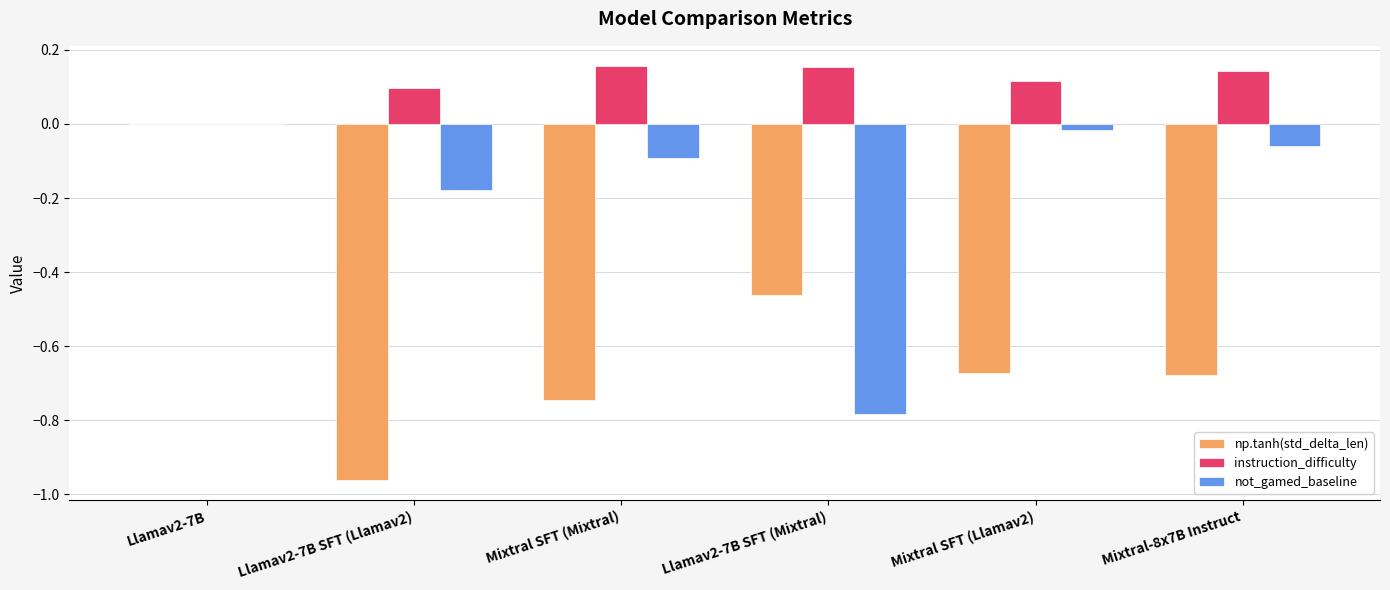

Is it true that not_gamed_baseline equals -0.3 at Llamav2-7B SFT (Llamav2)?

False